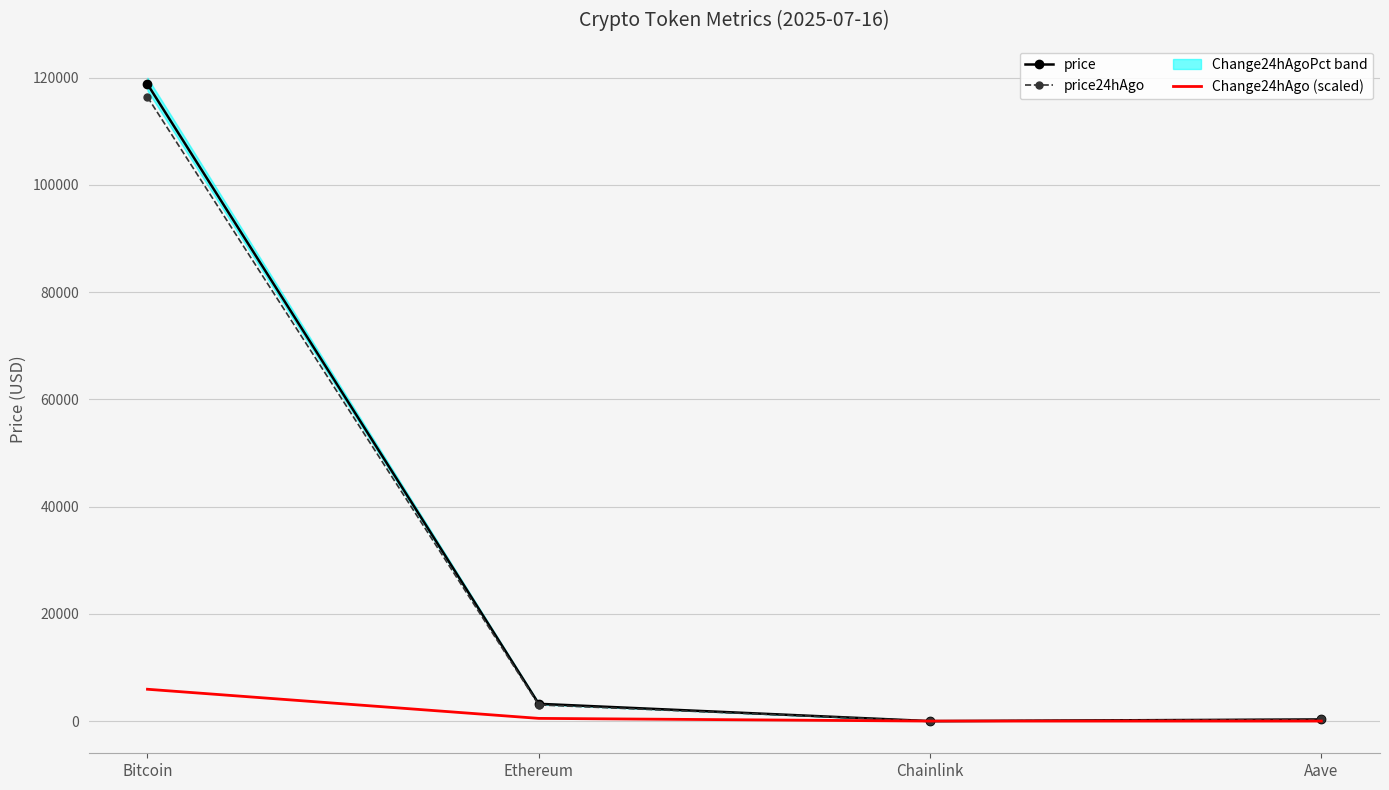

What position from the right is Bitcoin?

4